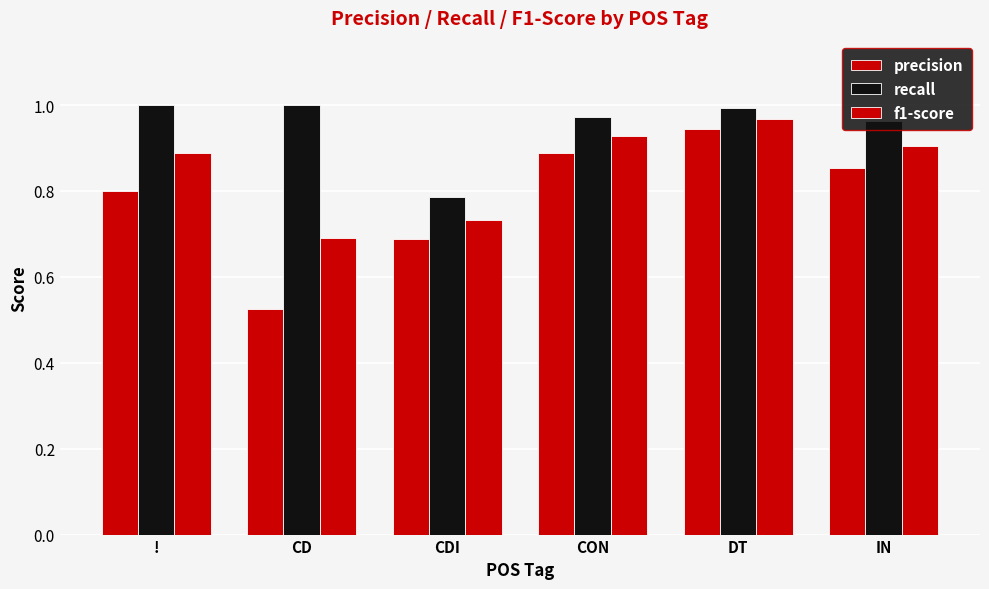

Count the number of categories in the chart.

6